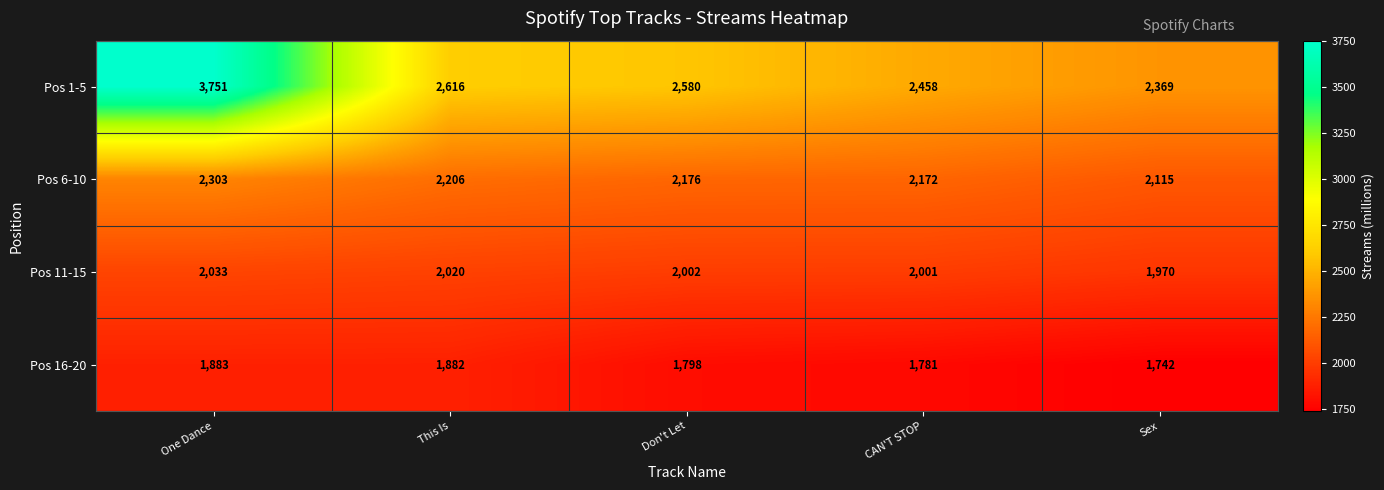

What is the average value of the Pos 11-15 series?

2005